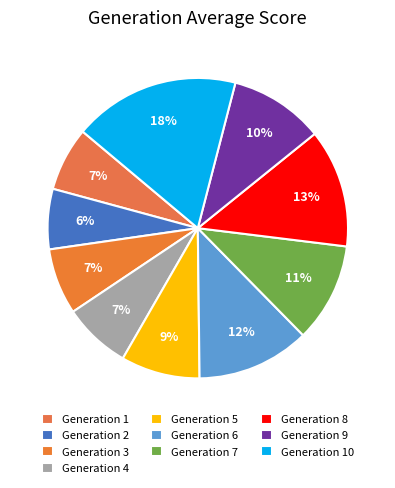

How many segments does this pie chart have?

10